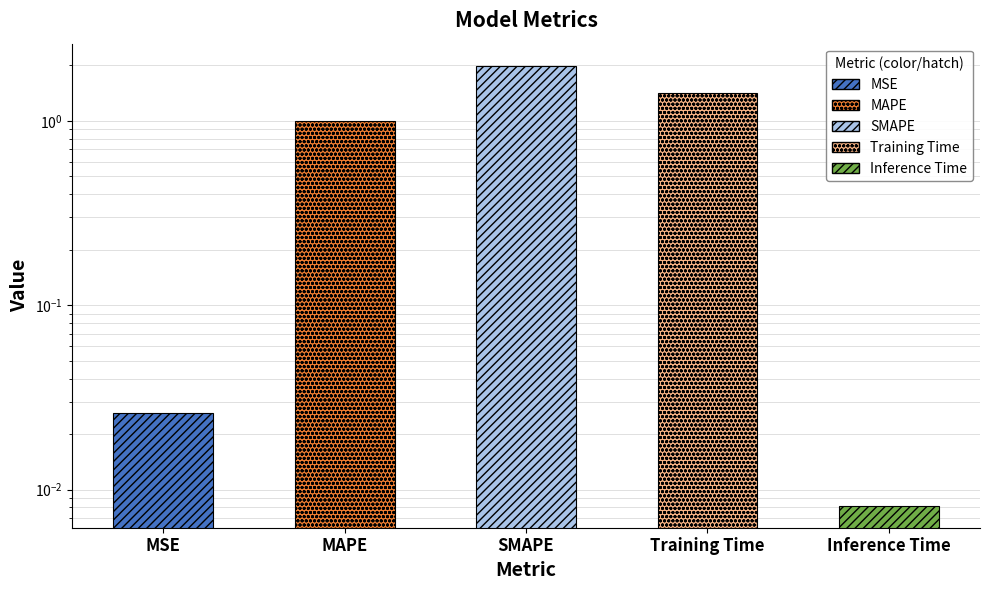

Rank the categories by value from highest to lowest.

SMAPE, Training Time, MAPE, MSE, Inference Time